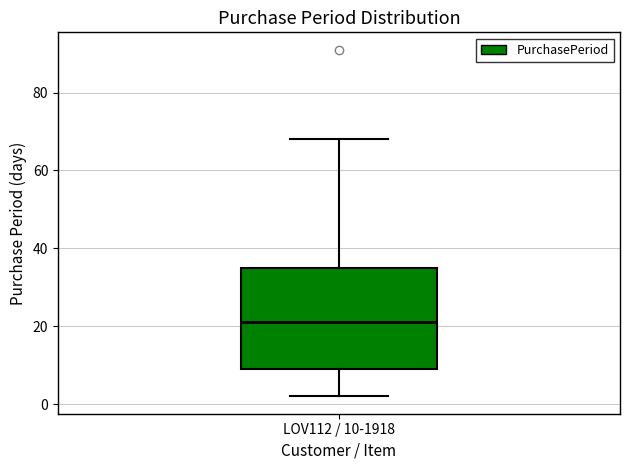

Transcribe this box plot: give where the median line is, the range the box spans, and where the two whiskers end, as read against the y-axis. The values are not printed on the chart, so give them approximately, as read against the axis.

median 22, box 10 to 36, whiskers 2 to 68